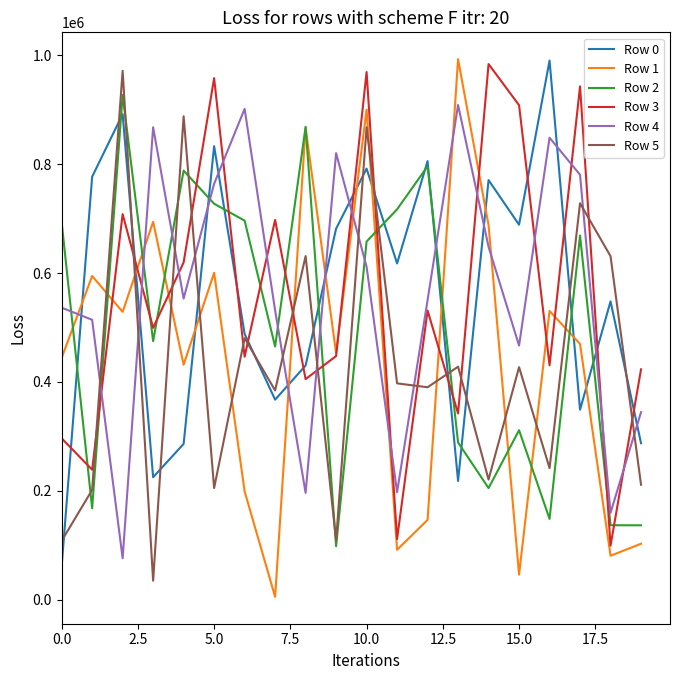

What is the maximum value shown in the chart?

993026